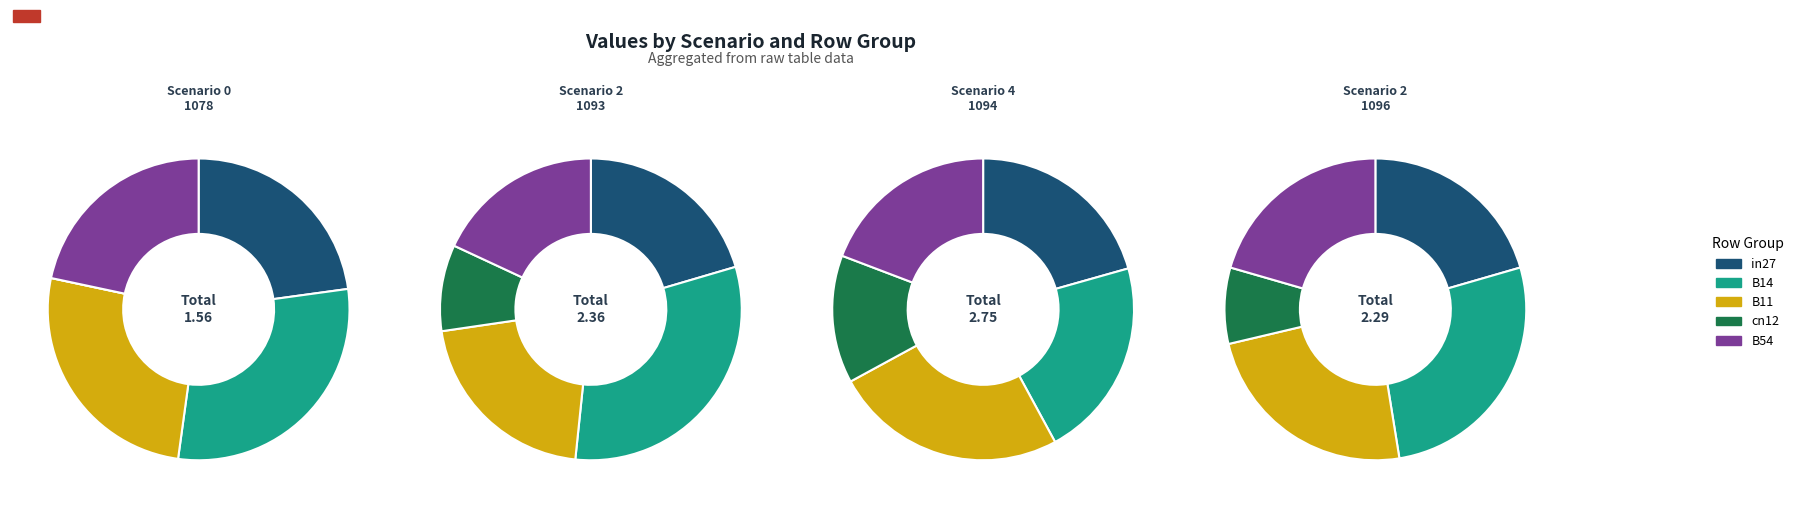

True or false: B11 accounts for 18% of the total.

False